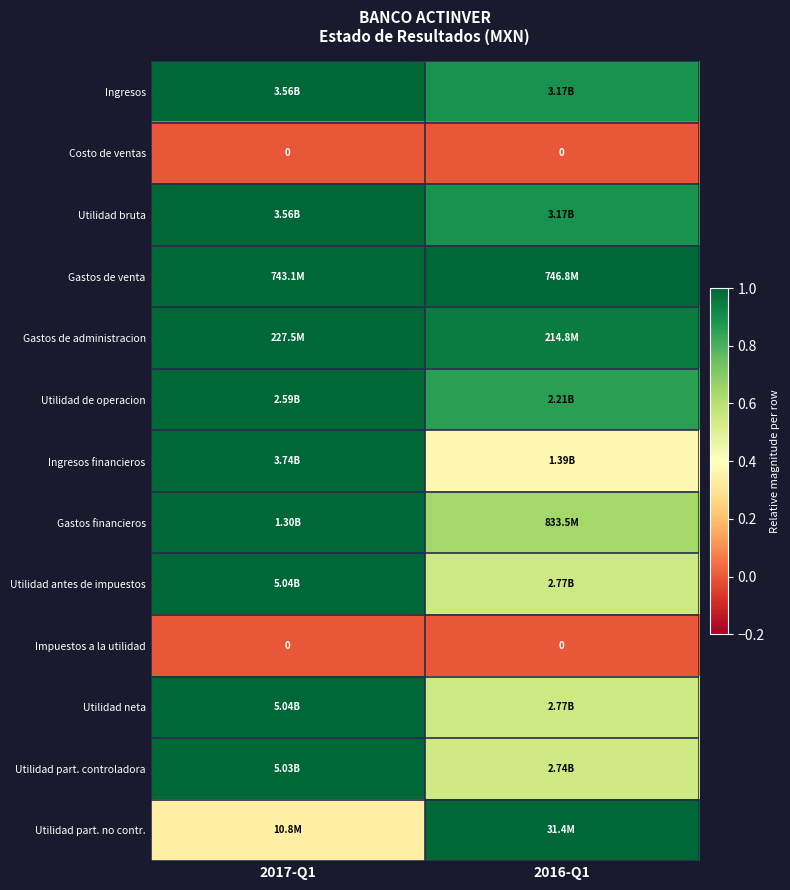

Is it true that Gastos financieros equals 1.4 at 2017-Q1?

False